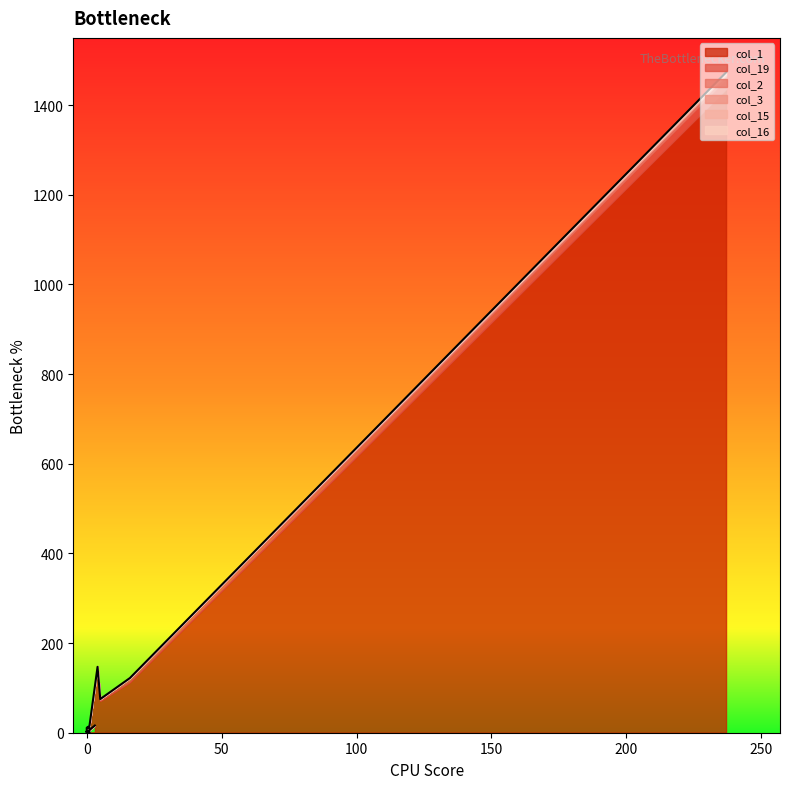

Reading left to right, what are all the values shown in this chart?

col_1: 0=1436	1=113	2=71	3=146	4=14	5=11	6=11	7=10	8=4	9=2	10=3	11=0	12=3	13=2	14=3	15=0	16=3	17=1	18=1	19=16
col_19: 0=23	1=8	2=4	3=1	4=1	5=0	6=0	7=0	8=0	9=0	10=0	11=0	12=0	13=0	14=0	15=0	16=0	17=0	18=0	19=0
col_2: 0=7	1=1	2=0	3=0	4=0	5=0	6=0	7=0	8=0	9=0	10=0	11=0	12=0	13=0	14=0	15=0	16=0	17=0	18=0	19=0
col_3: 0=2	1=0	2=0	3=0	4=0	5=0	6=0	7=0	8=0	9=0	10=0	11=0	12=0	13=0	14=0	15=0	16=0	17=0	18=0	19=0
col_15: 0=3	1=0	2=0	3=0	4=0	5=0	6=0	7=0	8=0	9=0	10=0	11=0	12=0	13=0	14=0	15=0	16=0	17=0	18=0	19=0
col_16: 0=2	1=0	2=0	3=0	4=0	5=0	6=0	7=0	8=0	9=0	10=0	11=0	12=0	13=0	14=0	15=0	16=0	17=0	18=0	19=0